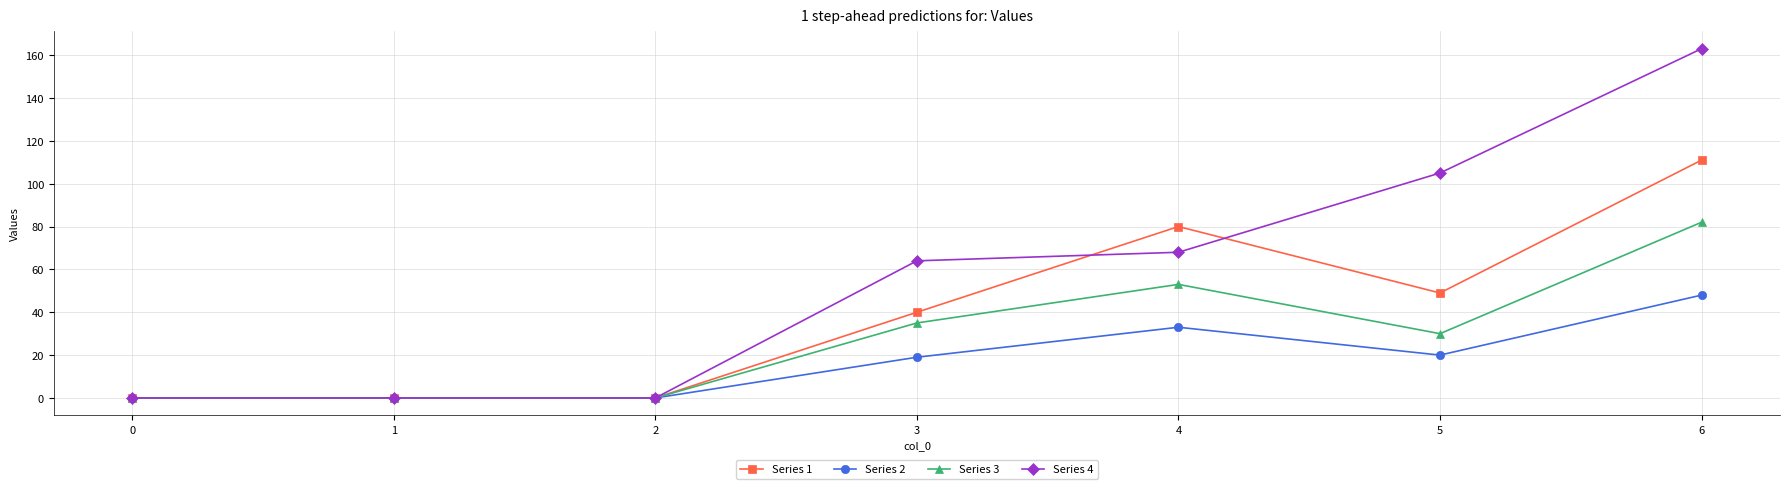

Rank the series by their maximum value, from lowest to highest.

Series 2, Series 3, Series 1, Series 4